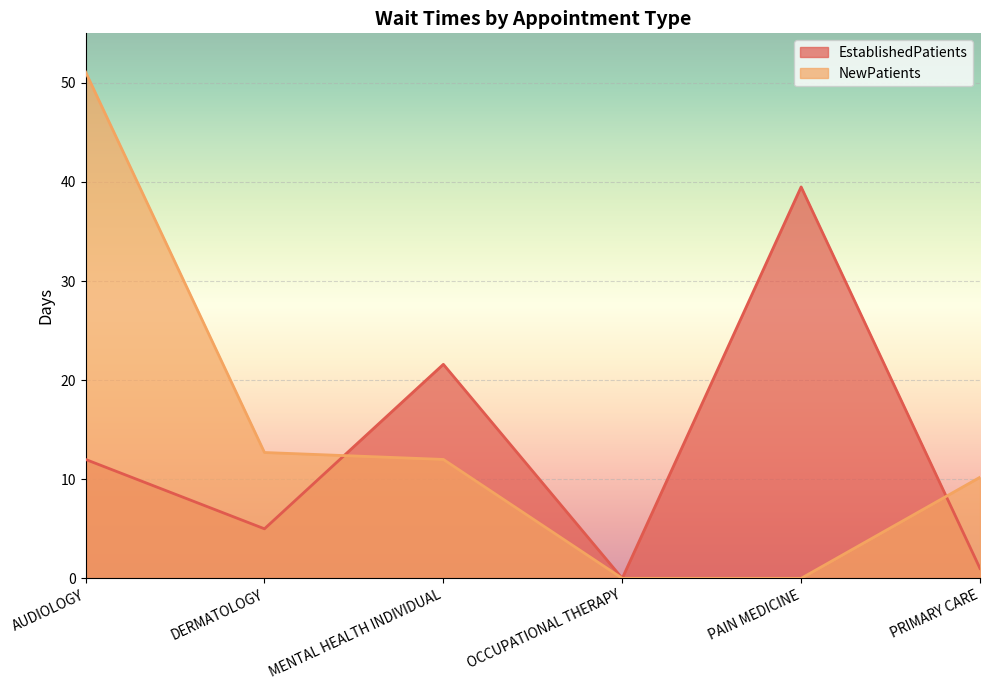

Is it true that NewPatients equals 19.5 at OCCUPATIONAL THERAPY?

False